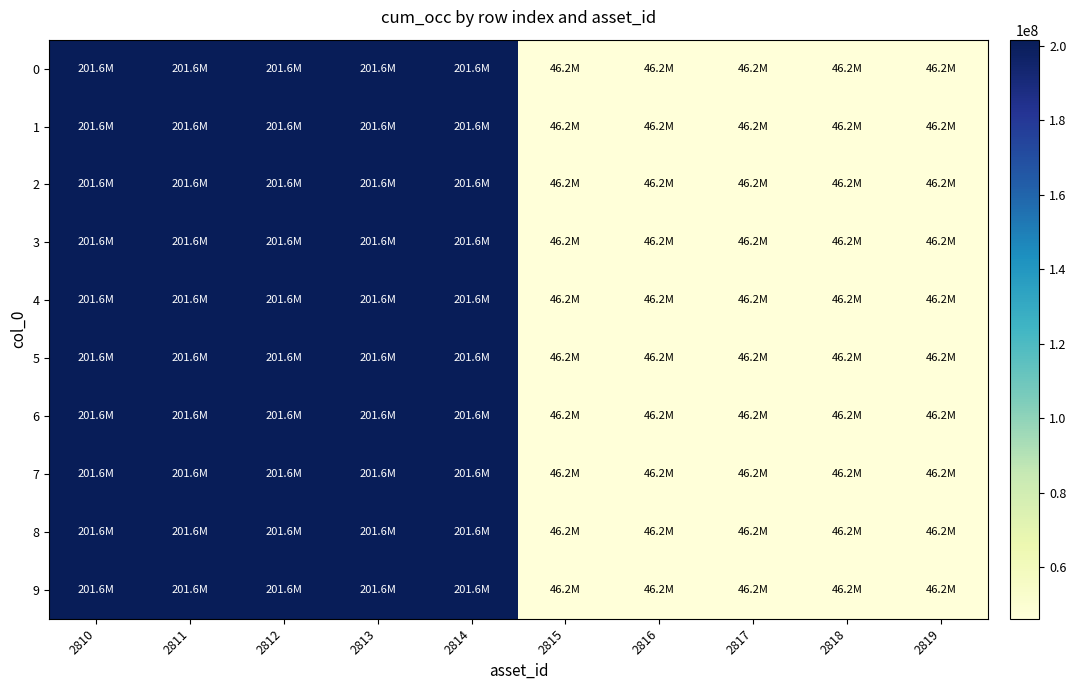

At which category is the sum across all series the highest?

2810